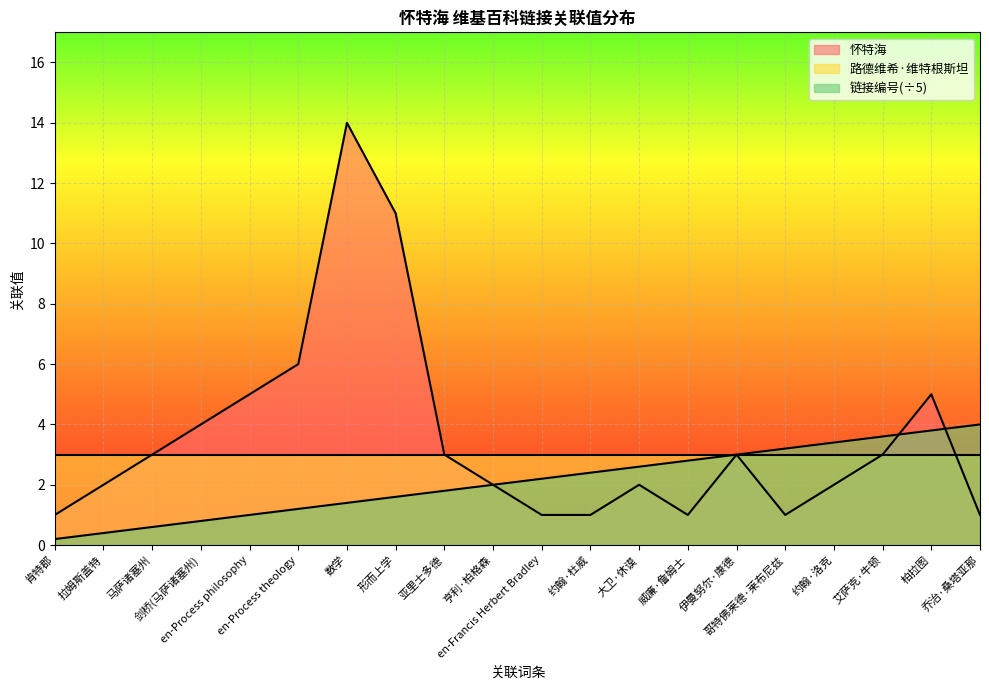

What is the label of the 19th point from the right?

拉姆斯盖特